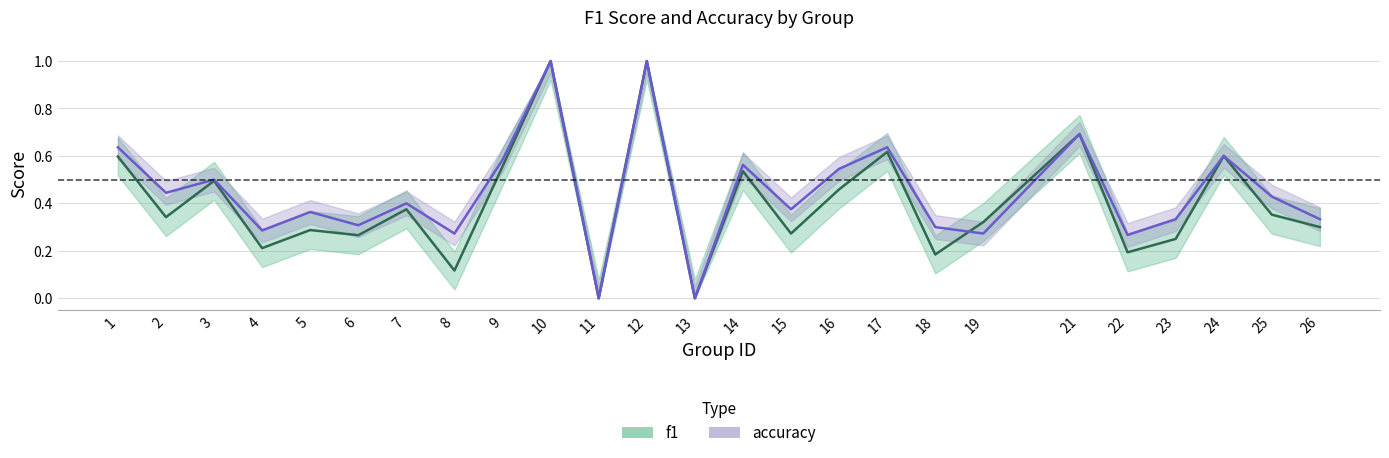

Which series has the largest total across all categories?

accuracy